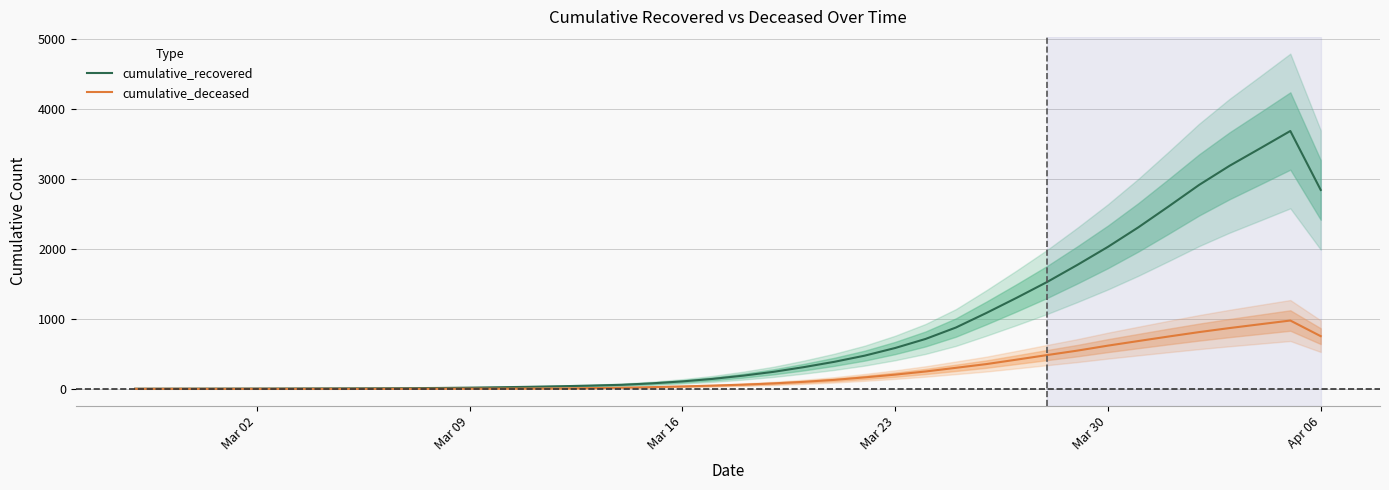

What are all the series names shown in the legend?

cumulative_recovered, cumulative_deceased